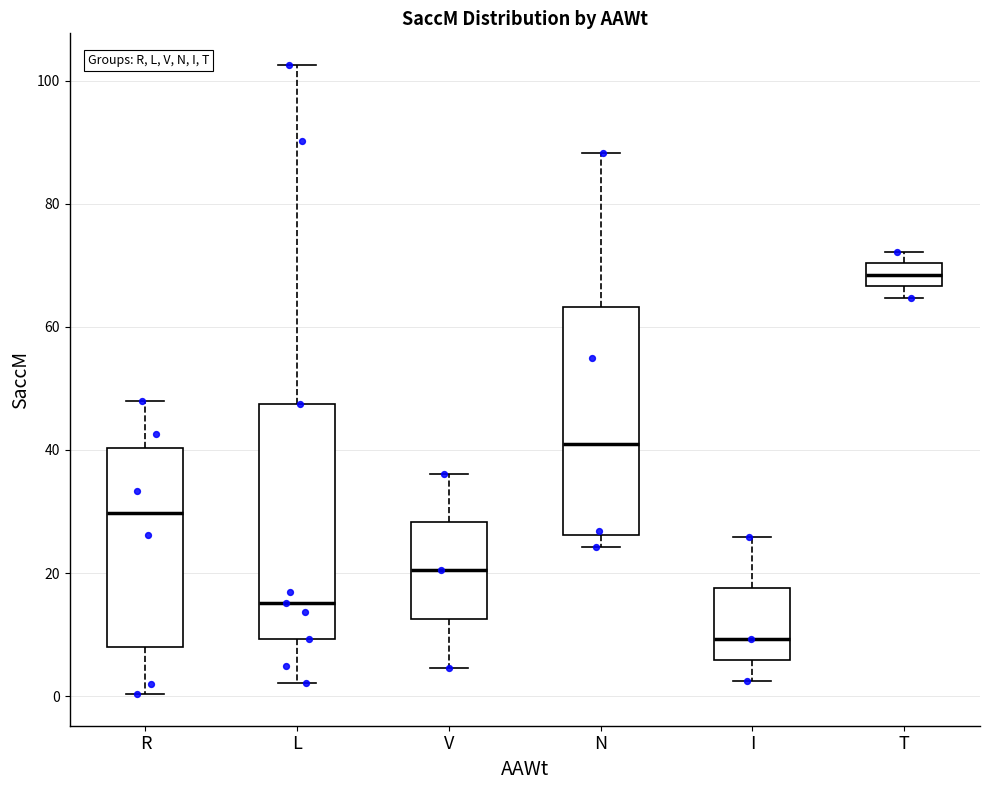

Where does the median line of the box for I sit on the y-axis? The values are not printed on the chart, so give them approximately, as read against the axis.

10